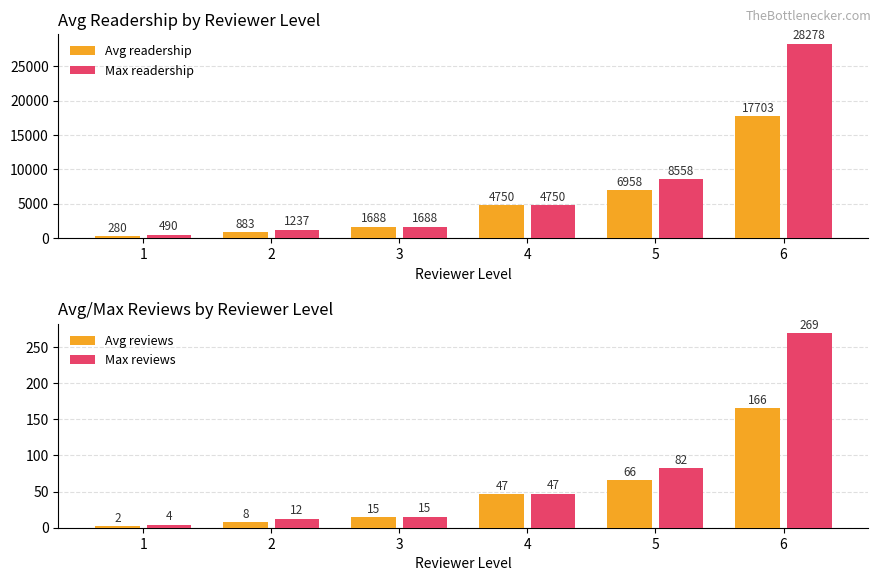

Reading right to left, list all the values displayed in this chart.

Avg readership: 6=17703.0	5=6957.6	4=4750.0	3=1688.0	2=882.8	1=280.4
Max readership: 6=28278.0	5=8558.0	4=4750.0	3=1688.0	2=1237.0	1=490.0
Avg reviews: 6=166.2	5=65.8	4=47.0	3=15.0	2=8.2	1=2.3
Max reviews: 6=269.0	5=82.0	4=47.0	3=15.0	2=12.0	1=4.0